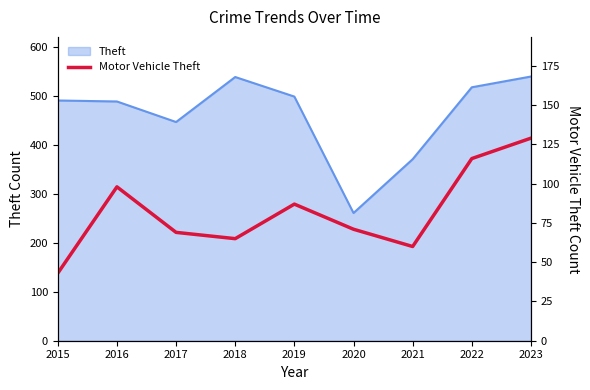

What is the average value?

82